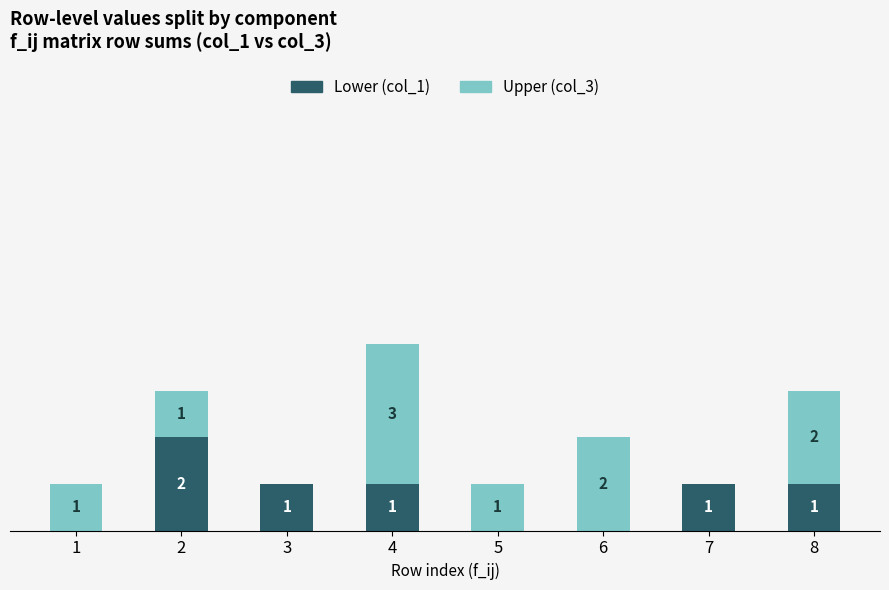

What are all the series names shown in the legend?

Lower (col_1), Upper (col_3)